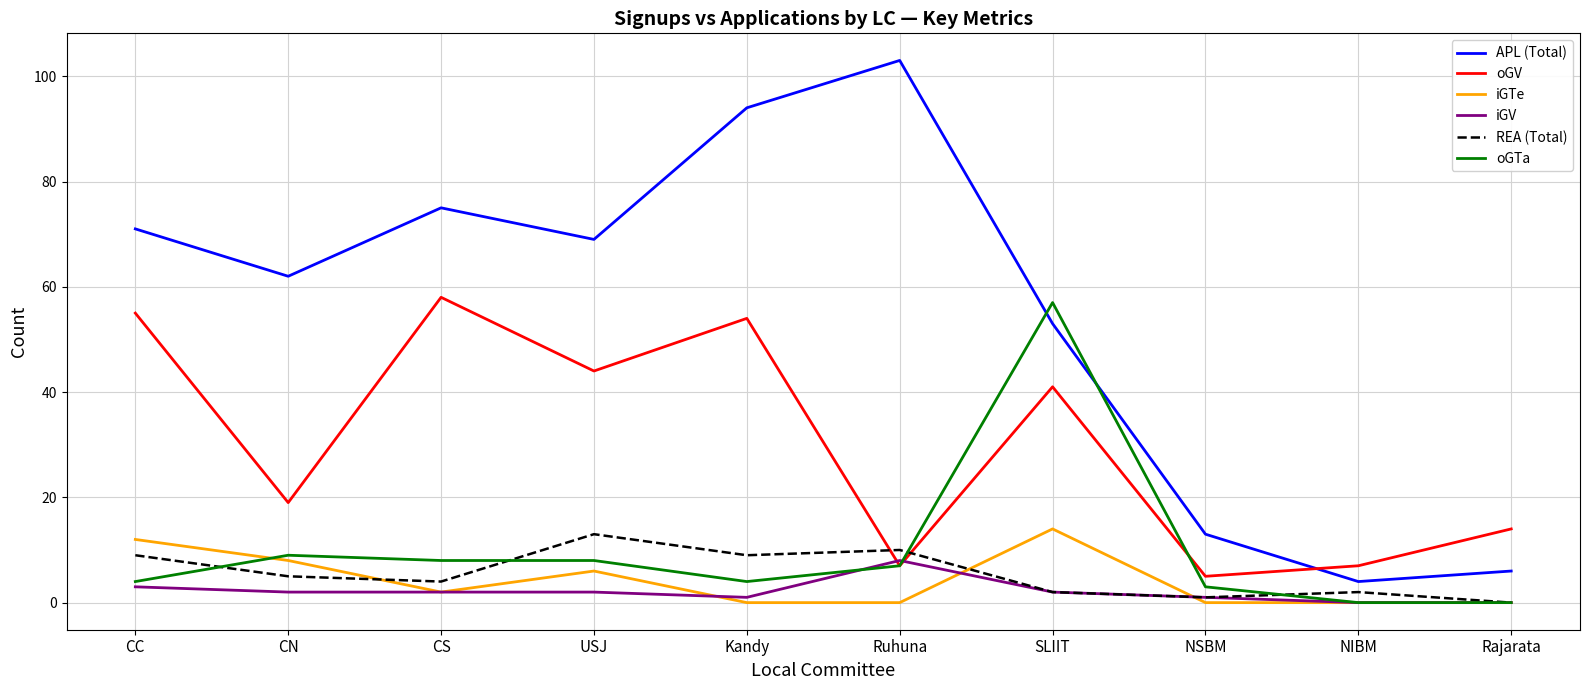

List the series in order of their peak value, lowest first.

iGV, REA (Total), iGTe, oGTa, oGV, APL (Total)